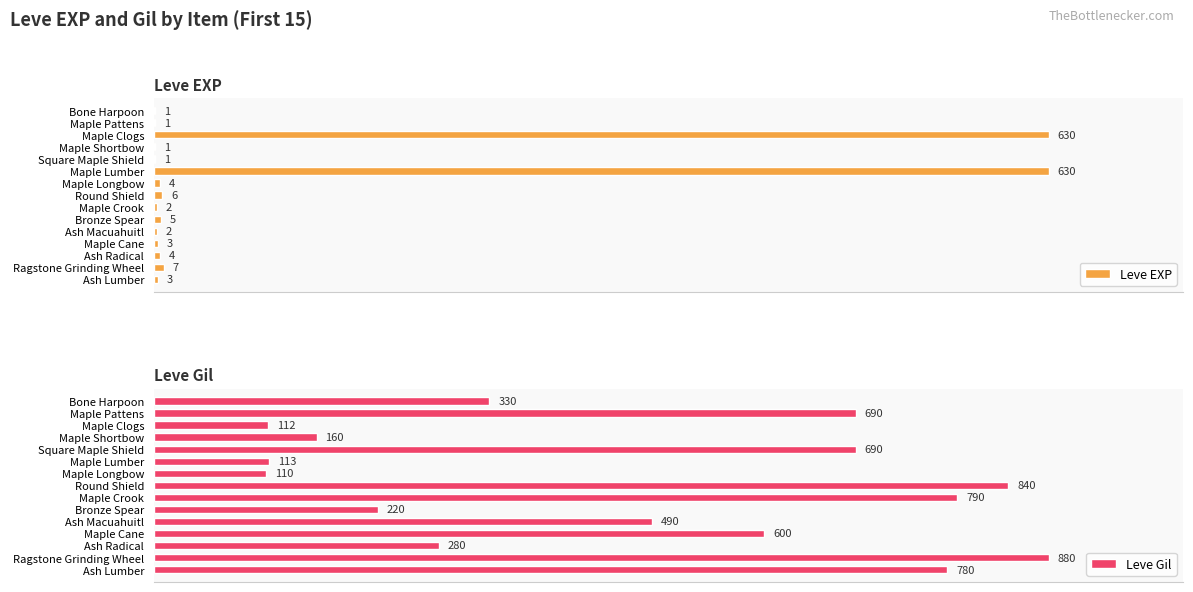

Between Maple Crook and Maple Clogs, which is larger?

Maple Clogs